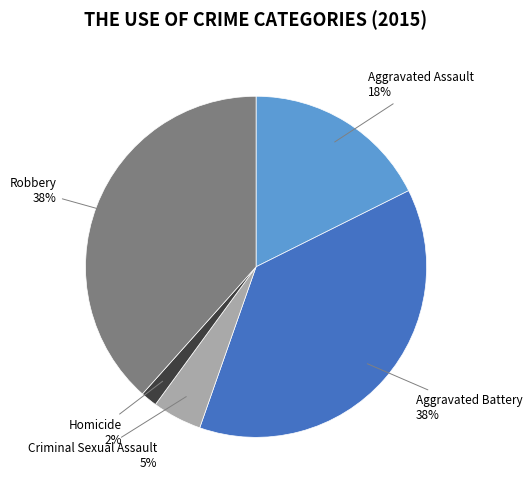

Count the number of slices in the pie.

5